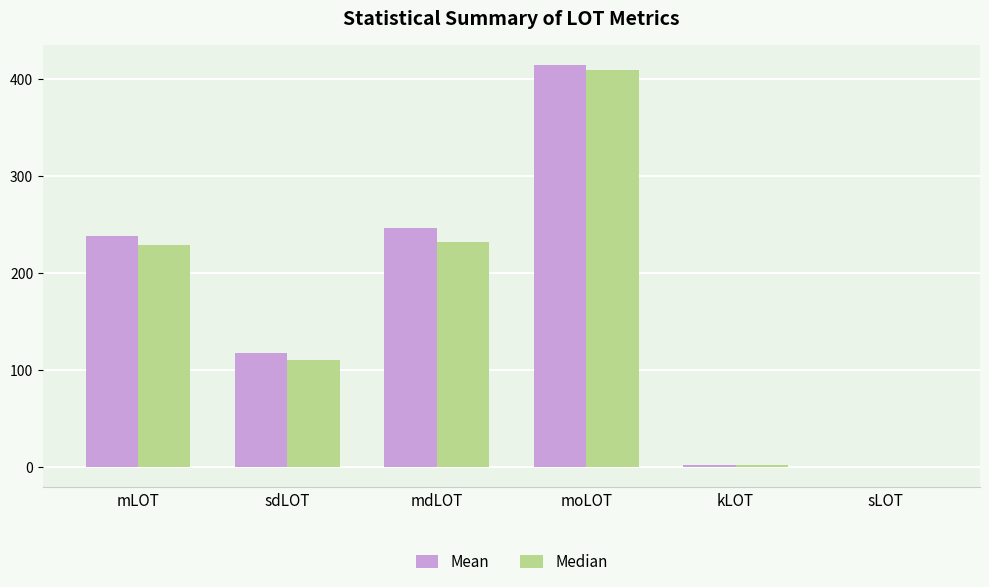

What is the greatest value displayed?

413.7